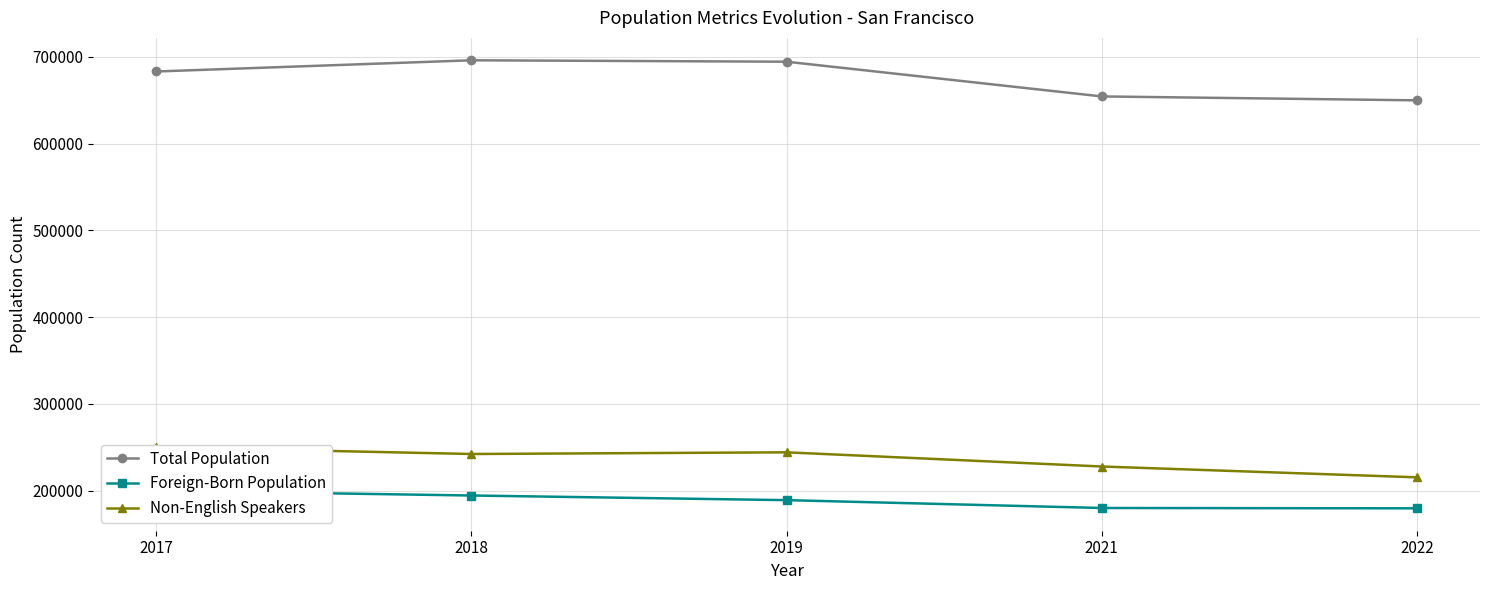

What is the difference between the highest and lowest values at 2021?

474307